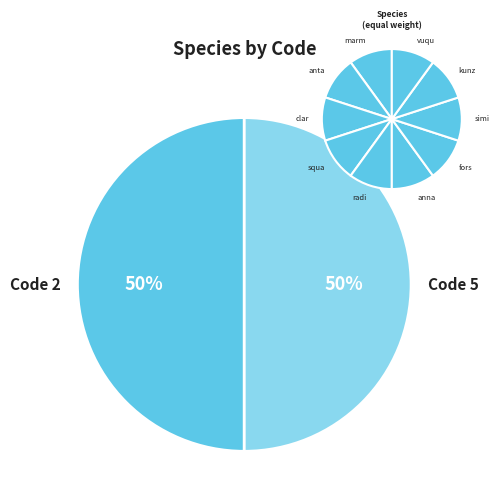

Does any single category account for the majority?

No